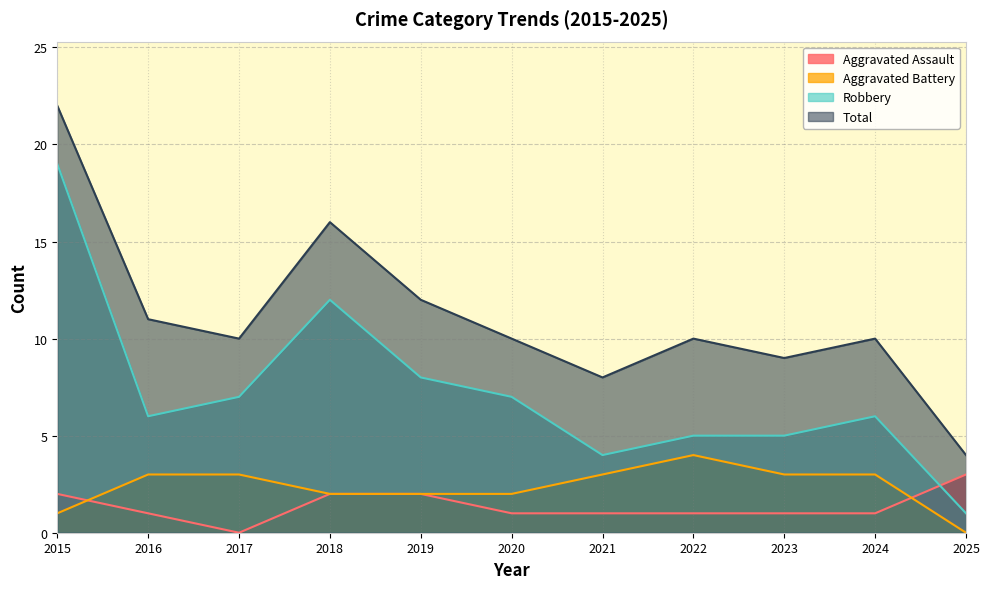

Reading left to right, transcribe all the data shown in this chart.

Aggravated Assault: 2015=2	2016=1	2017=0	2018=2	2019=2	2020=1	2021=1	2022=1	2023=1	2024=1	2025=3
Aggravated Battery: 2015=1	2016=3	2017=3	2018=2	2019=2	2020=2	2021=3	2022=4	2023=3	2024=3	2025=0
Robbery: 2015=19	2016=6	2017=7	2018=12	2019=8	2020=7	2021=4	2022=5	2023=5	2024=6	2025=1
Total: 2015=22	2016=11	2017=10	2018=16	2019=12	2020=10	2021=8	2022=10	2023=9	2024=10	2025=4